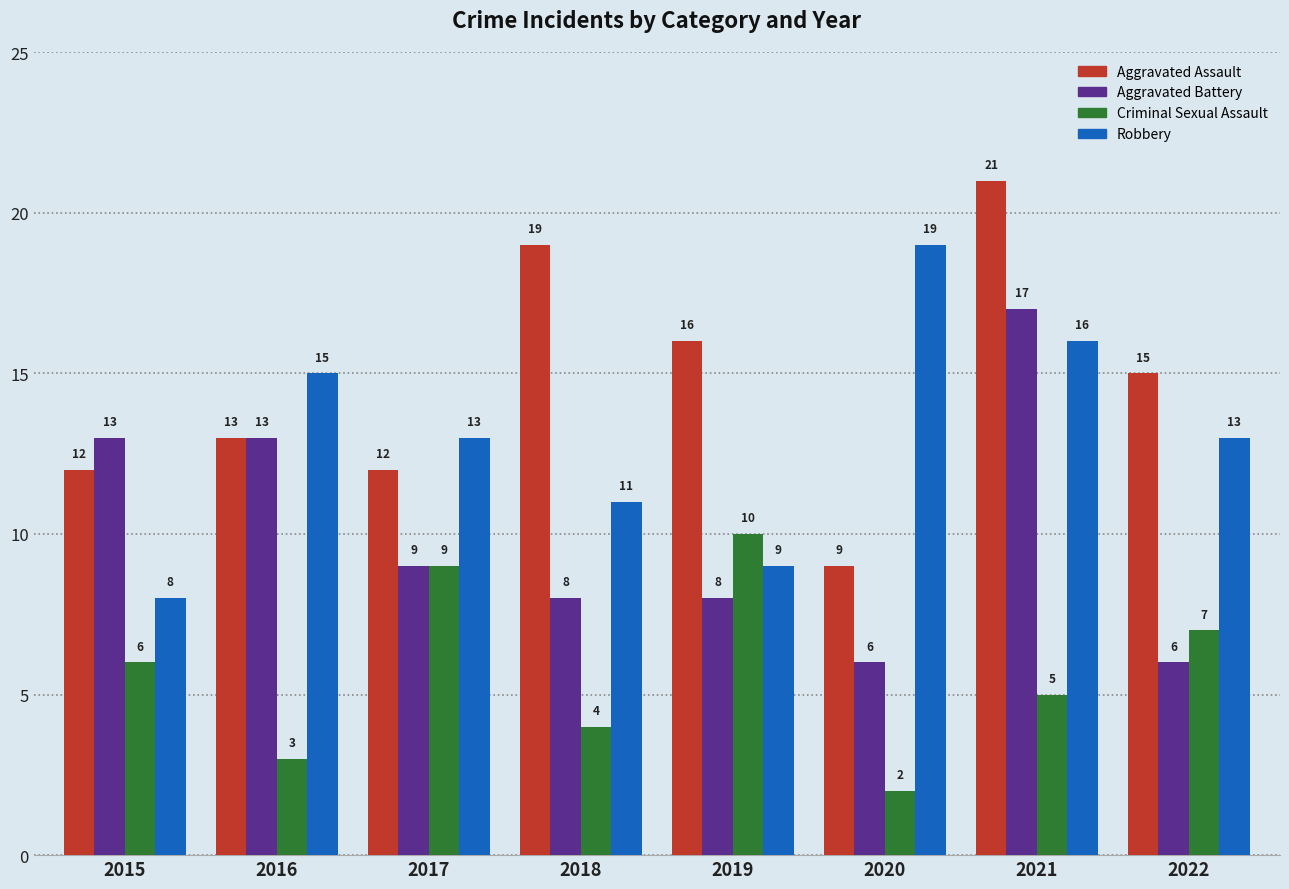

Which series has the largest total across all categories?

Aggravated Assault